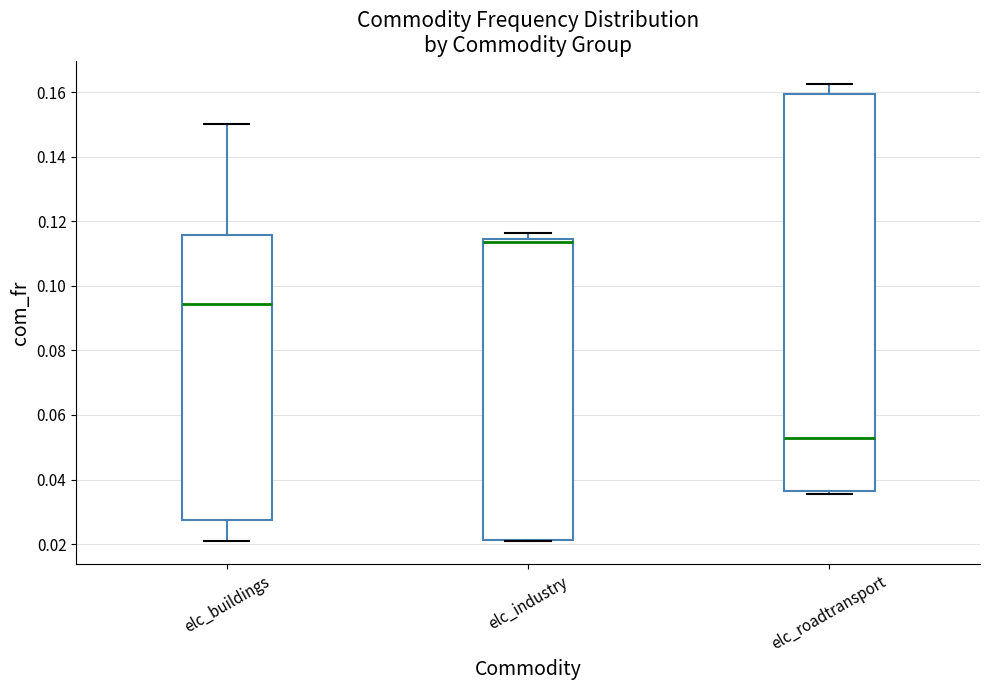

Reading left to right, transcribe this box plot: for each box, give where its median line is, the range the box spans, and where its two whiskers end, as read against the y-axis. The values are not printed on the chart, so give them approximately, as read against the axis.

elc_buildings: median 0.094, box 0.028 to 0.116, whiskers 0.020 to 0.150
elc_industry: median 0.114 (just below the box's upper edge), box 0.022 to 0.114, whiskers 0.020 to 0.116
elc_roadtransport: median 0.052, box 0.036 to 0.160, whiskers 0.036 (just below the box's lower edge) to 0.162